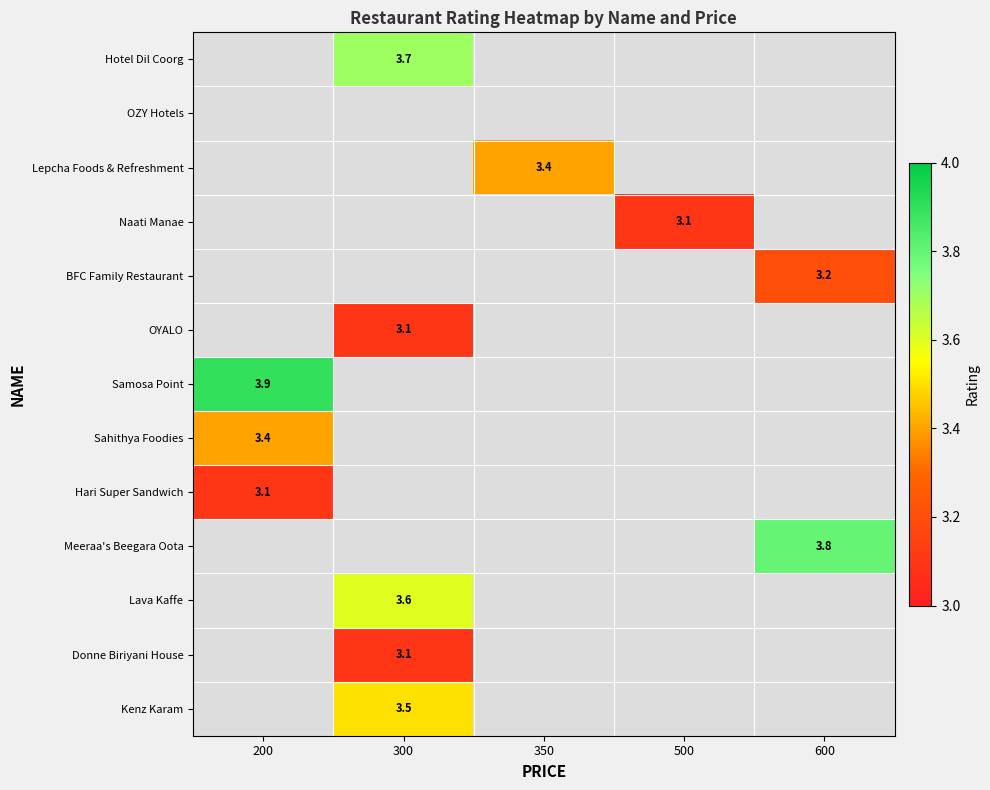

The Kenz Karam series shows 1.1 at 300. True or false?

False